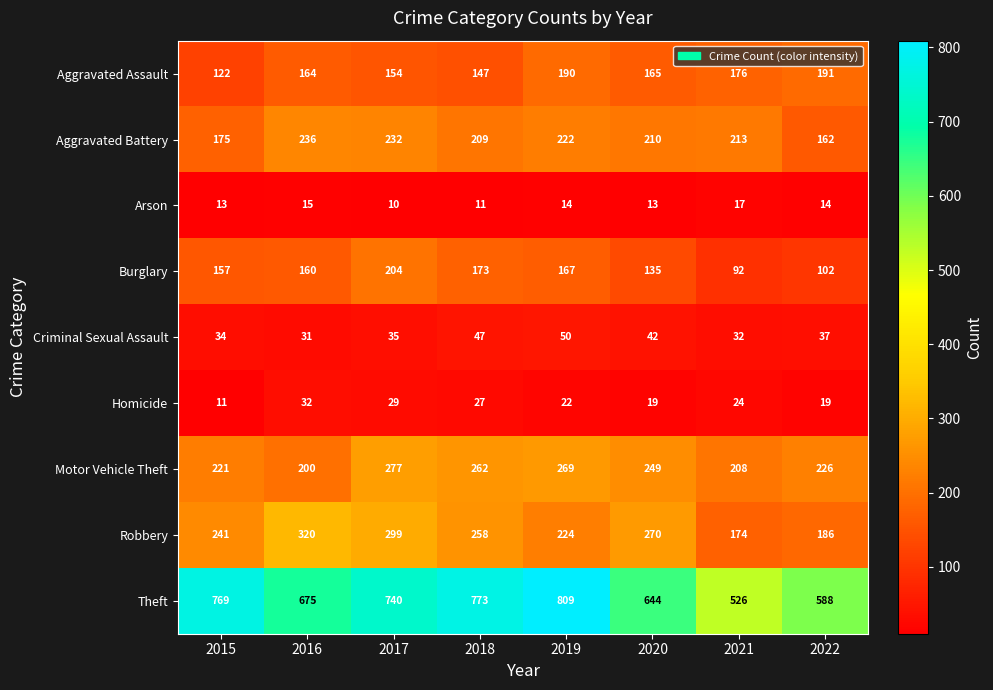

True or false: Aggravated Assault has a value of 190 at 2019.

True